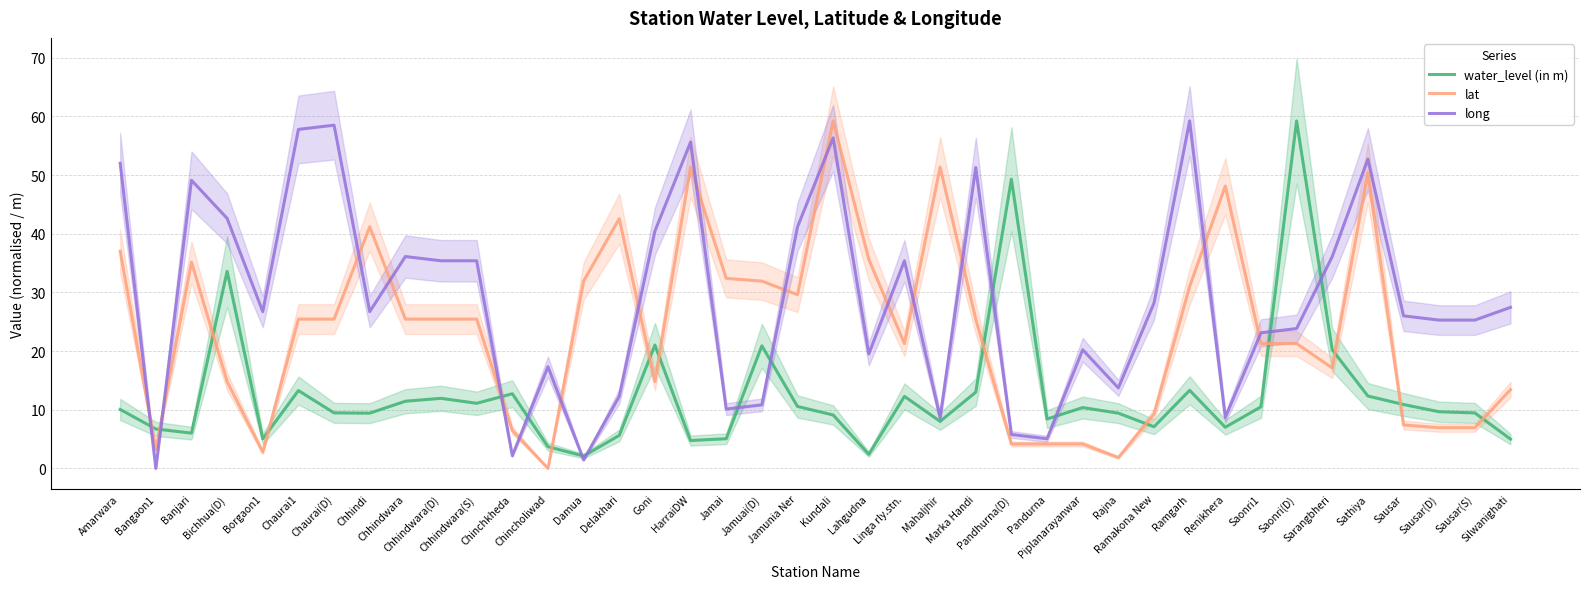

At which label does lat first exceed 25?

Amarwara